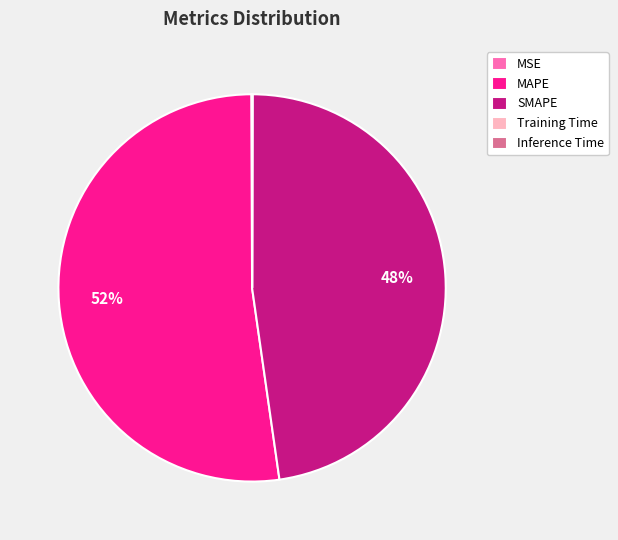

Does MAPE account for over 50% of the chart?

Yes